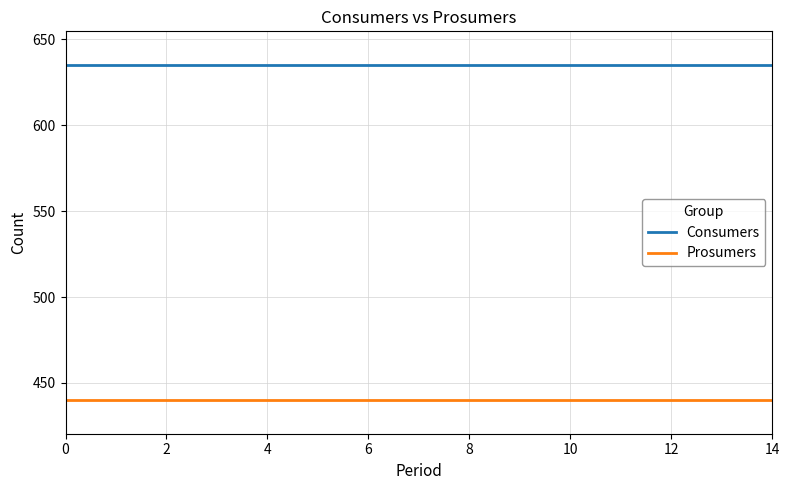

True or false: Prosumers and Consumers intersect in this chart.

False